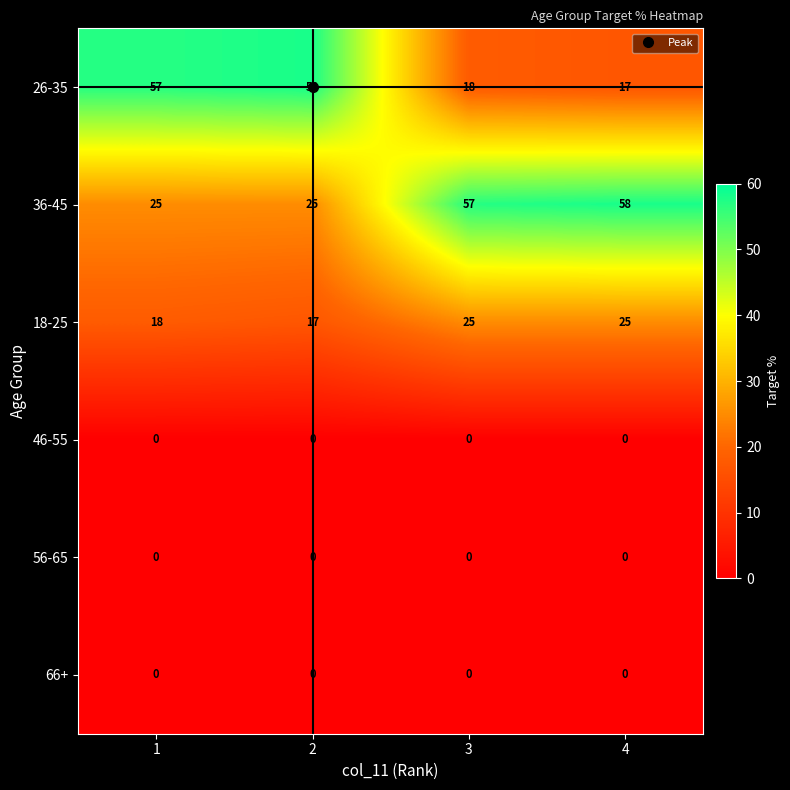

What is the difference between the maximum and second lowest values in the 18-25 series?

7